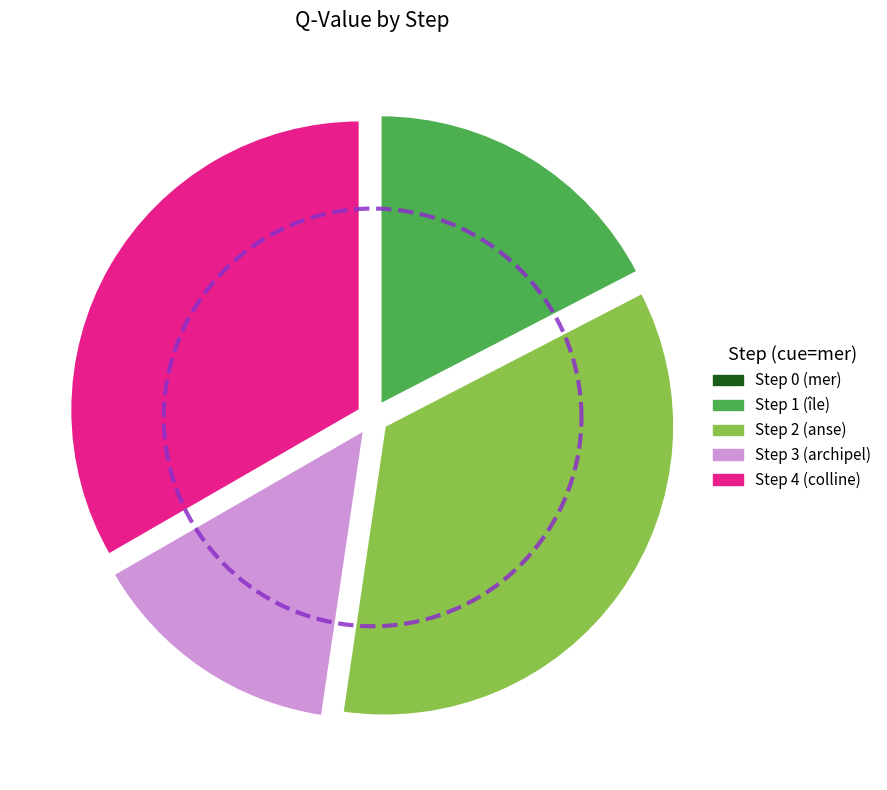

Rank the categories by value from highest to lowest.

Step 2 (anse), Step 4 (colline), Step 1 (île), Step 3 (archipel), Step 0 (mer)